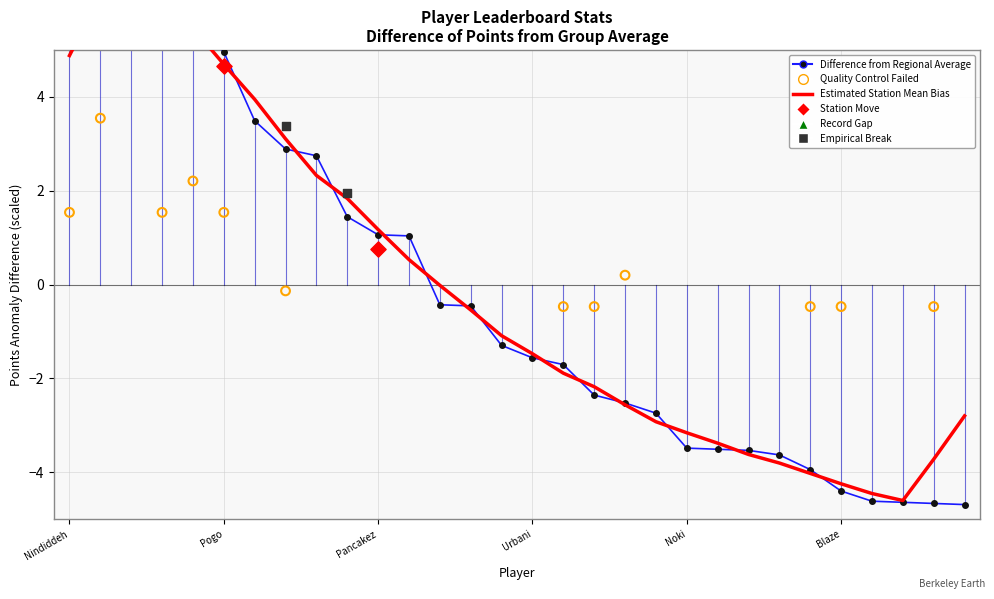

Is the value of Difference from Regional Average at 21 greater than the value of Estimated Station Mean Bias at 16?

No